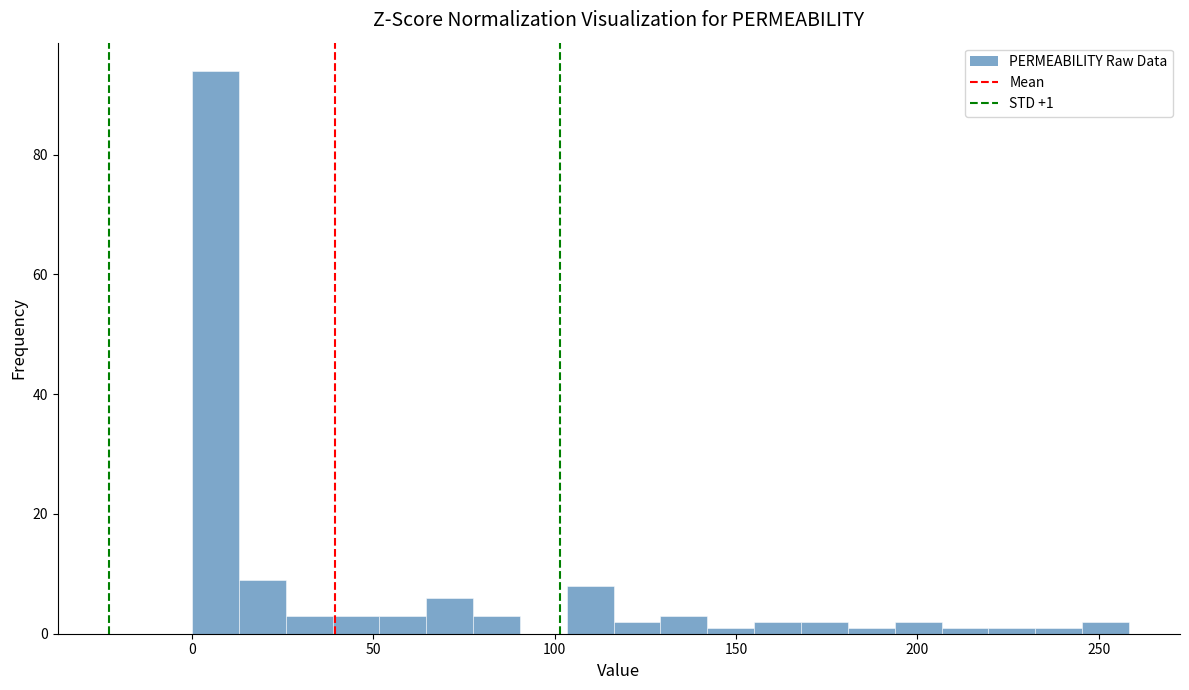

Around what value on the x-axis is the tallest bar? Give the approximate position of its centre, as read against the axis.

5